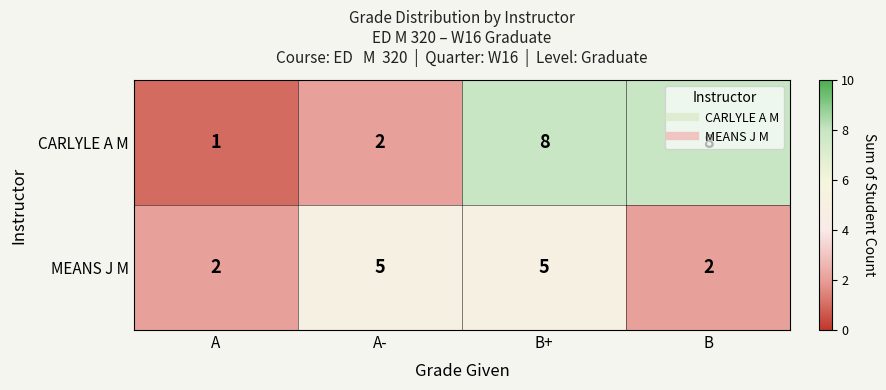

What is the difference between the second highest and minimum values in the MEANS J M series?

3